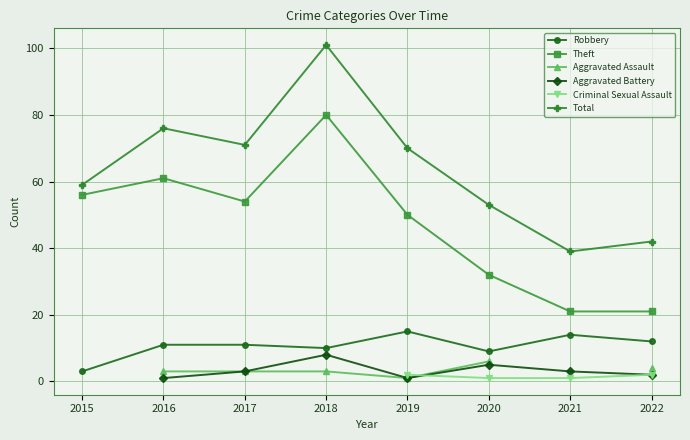

At 2020, list the series in order from smallest to largest.

Criminal Sexual Assault, Aggravated Battery, Aggravated Assault, Robbery, Theft, Total